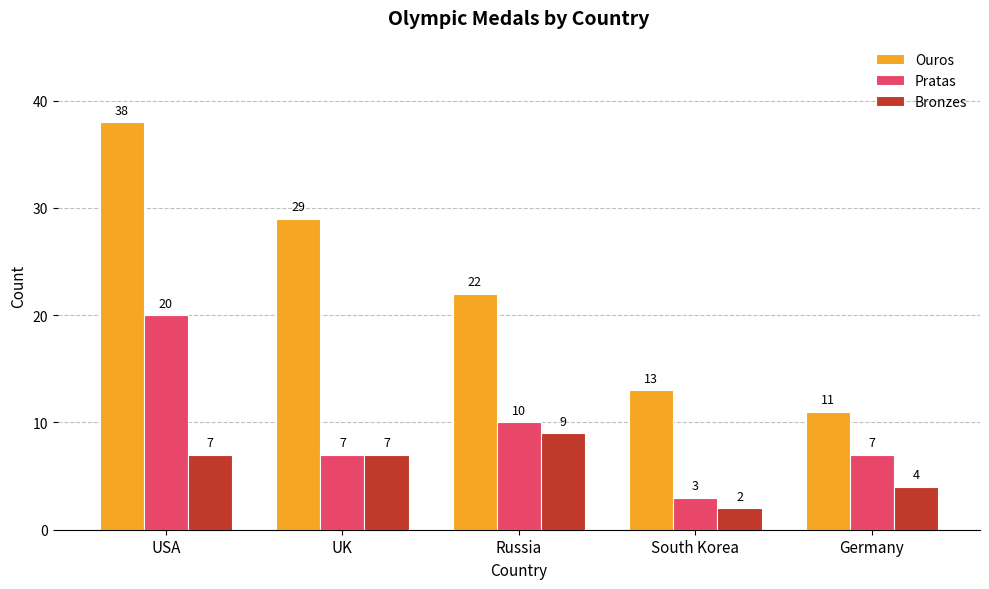

What is the difference between the maximum and minimum values in the Ouros series?

27